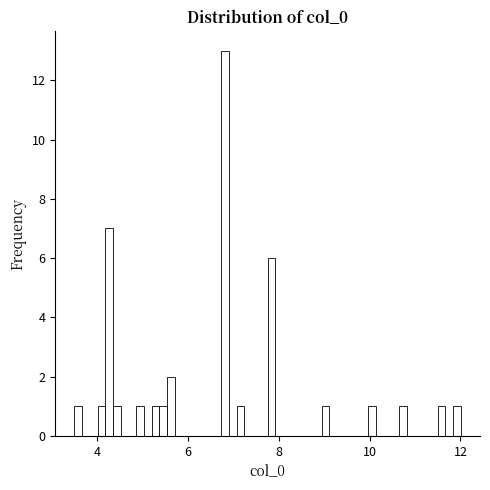

Read against the x-axis, roughly where is the centre of the tallest bar?

6.8